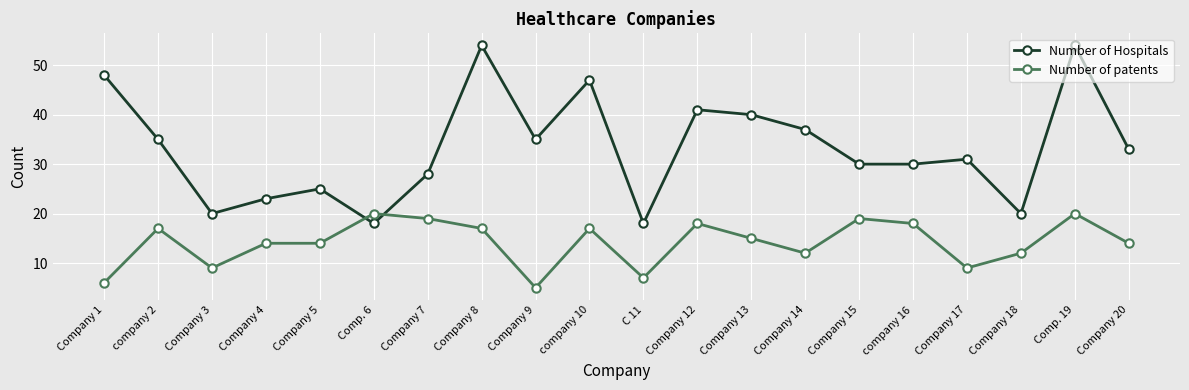

What is the smallest value displayed?

5